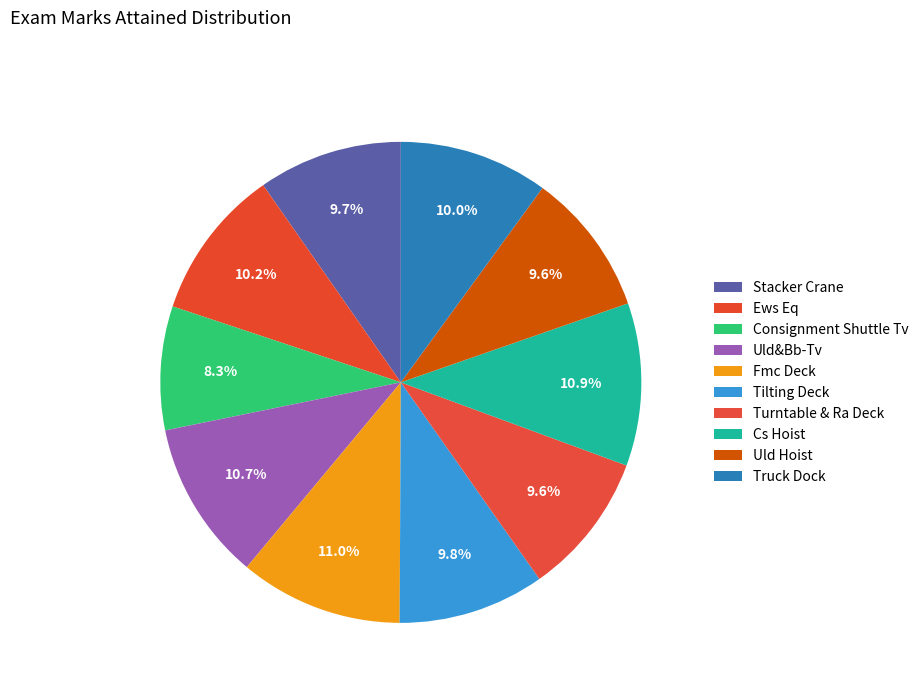

How many slices are in this pie chart?

10